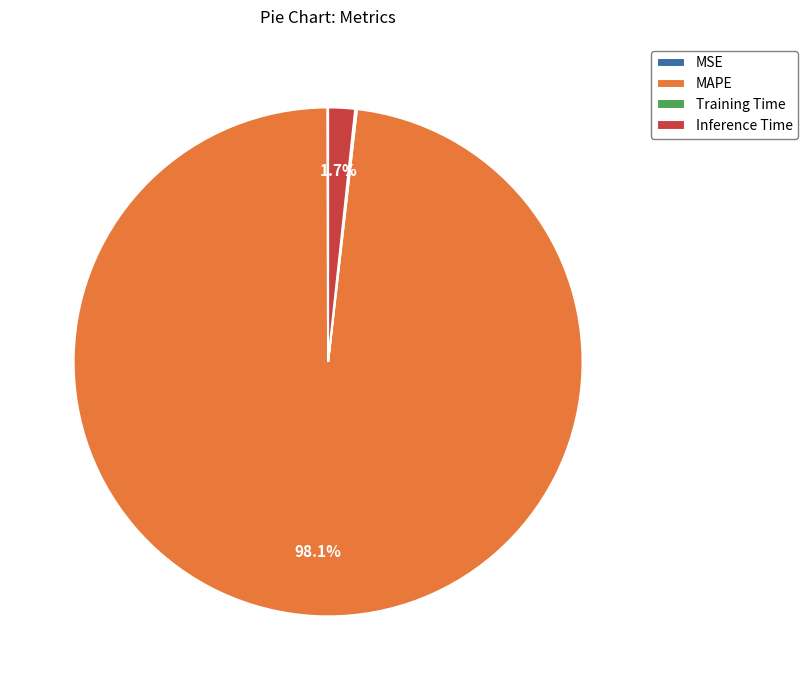

Which category has the biggest portion of the pie?

MAPE